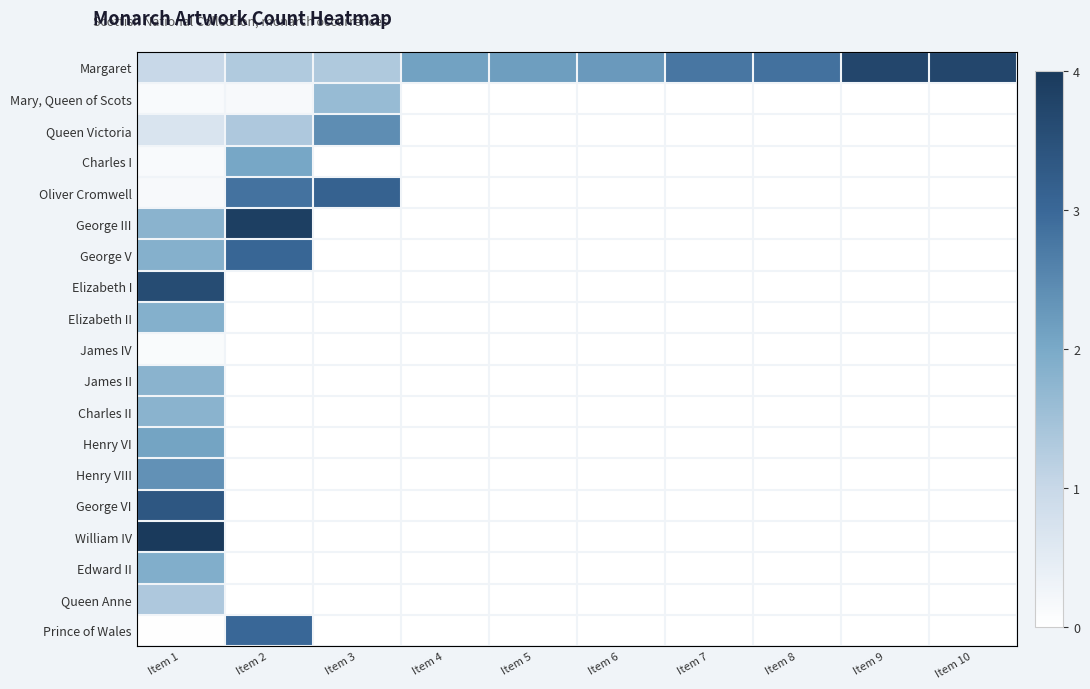

Reading right to left, extract all data points from this chart.

Margaret: Item 10=3.7	Item 9=3.7	Item 8=2.8	Item 7=2.8	Item 6=2.2	Item 5=2.2	Item 4=2.1	Item 3=1.3	Item 2=1.3	Item 1=1.0
Mary, Queen of Scots: Item 10=0.0	Item 9=0.0	Item 8=0.0	Item 7=0.0	Item 6=0.0	Item 5=0.0	Item 4=0.0	Item 3=1.6	Item 2=0.1	Item 1=0.1
Queen Victoria: Item 10=0.0	Item 9=0.0	Item 8=0.0	Item 7=0.0	Item 6=0.0	Item 5=0.0	Item 4=0.0	Item 3=2.4	Item 2=1.3	Item 1=0.7
Charles I: Item 10=0.0	Item 9=0.0	Item 8=0.0	Item 7=0.0	Item 6=0.0	Item 5=0.0	Item 4=0.0	Item 3=0.0	Item 2=2.0	Item 1=0.1
Oliver Cromwell: Item 10=0.0	Item 9=0.0	Item 8=0.0	Item 7=0.0	Item 6=0.0	Item 5=0.0	Item 4=0.0	Item 3=3.1	Item 2=2.8	Item 1=0.2
George III: Item 10=0.0	Item 9=0.0	Item 8=0.0	Item 7=0.0	Item 6=0.0	Item 5=0.0	Item 4=0.0	Item 3=0.0	Item 2=3.9	Item 1=1.8
George V: Item 10=0.0	Item 9=0.0	Item 8=0.0	Item 7=0.0	Item 6=0.0	Item 5=0.0	Item 4=0.0	Item 3=0.0	Item 2=3.0	Item 1=1.9
Elizabeth I: Item 10=0.0	Item 9=0.0	Item 8=0.0	Item 7=0.0	Item 6=0.0	Item 5=0.0	Item 4=0.0	Item 3=0.0	Item 2=0.0	Item 1=3.6
Elizabeth II: Item 10=0.0	Item 9=0.0	Item 8=0.0	Item 7=0.0	Item 6=0.0	Item 5=0.0	Item 4=0.0	Item 3=0.0	Item 2=0.0	Item 1=1.9
James IV: Item 10=0.0	Item 9=0.0	Item 8=0.0	Item 7=0.0	Item 6=0.0	Item 5=0.0	Item 4=0.0	Item 3=0.0	Item 2=0.0	Item 1=0.1
James II: Item 10=0.0	Item 9=0.0	Item 8=0.0	Item 7=0.0	Item 6=0.0	Item 5=0.0	Item 4=0.0	Item 3=0.0	Item 2=0.0	Item 1=1.8
Charles II: Item 10=0.0	Item 9=0.0	Item 8=0.0	Item 7=0.0	Item 6=0.0	Item 5=0.0	Item 4=0.0	Item 3=0.0	Item 2=0.0	Item 1=1.8
Henry VI: Item 10=0.0	Item 9=0.0	Item 8=0.0	Item 7=0.0	Item 6=0.0	Item 5=0.0	Item 4=0.0	Item 3=0.0	Item 2=0.0	Item 1=2.1
Henry VIII: Item 10=0.0	Item 9=0.0	Item 8=0.0	Item 7=0.0	Item 6=0.0	Item 5=0.0	Item 4=0.0	Item 3=0.0	Item 2=0.0	Item 1=2.4
George VI: Item 10=0.0	Item 9=0.0	Item 8=0.0	Item 7=0.0	Item 6=0.0	Item 5=0.0	Item 4=0.0	Item 3=0.0	Item 2=0.0	Item 1=3.3
William IV: Item 10=0.0	Item 9=0.0	Item 8=0.0	Item 7=0.0	Item 6=0.0	Item 5=0.0	Item 4=0.0	Item 3=0.0	Item 2=0.0	Item 1=4.0
Edward II: Item 10=0.0	Item 9=0.0	Item 8=0.0	Item 7=0.0	Item 6=0.0	Item 5=0.0	Item 4=0.0	Item 3=0.0	Item 2=0.0	Item 1=1.9
Queen Anne: Item 10=0.0	Item 9=0.0	Item 8=0.0	Item 7=0.0	Item 6=0.0	Item 5=0.0	Item 4=0.0	Item 3=0.0	Item 2=0.0	Item 1=1.3
Prince of Wales: Item 10=0.0	Item 9=0.0	Item 8=0.0	Item 7=0.0	Item 6=0.0	Item 5=0.0	Item 4=0.0	Item 3=0.0	Item 2=3.0	Item 1=0.0